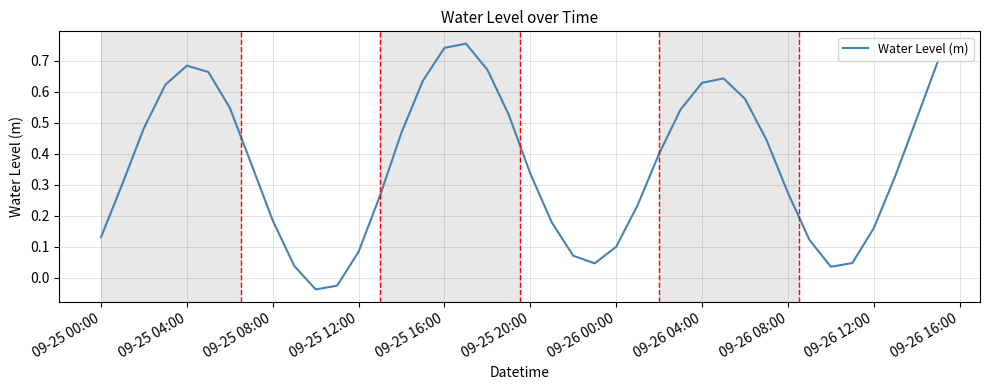

Is this an area chart (filled region under the line)?

No